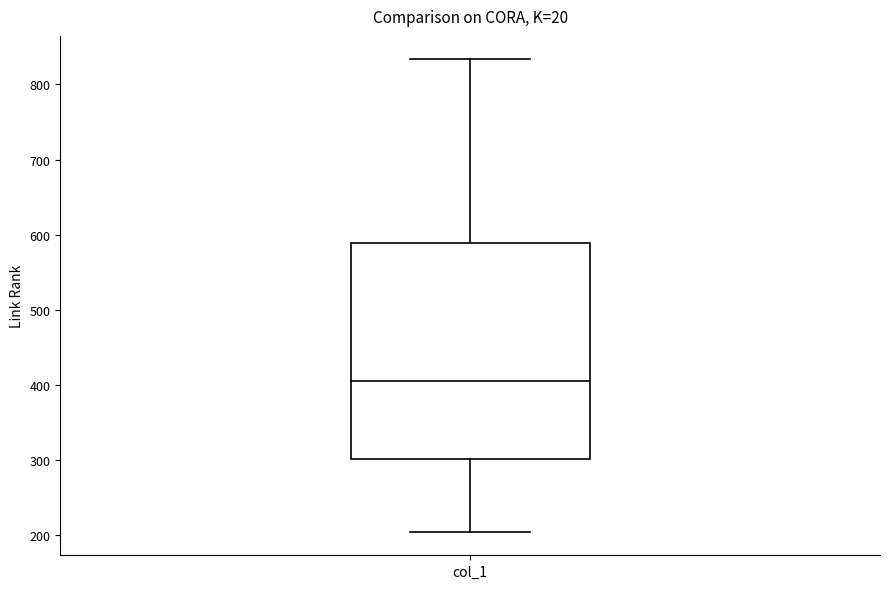

Transcribe this box plot: give where the median line is, the range the box spans, and where the two whiskers end, as read against the y-axis. The values are not printed on the chart, so give them approximately, as read against the axis.

median 400, box 300 to 590, whiskers 200 to 830